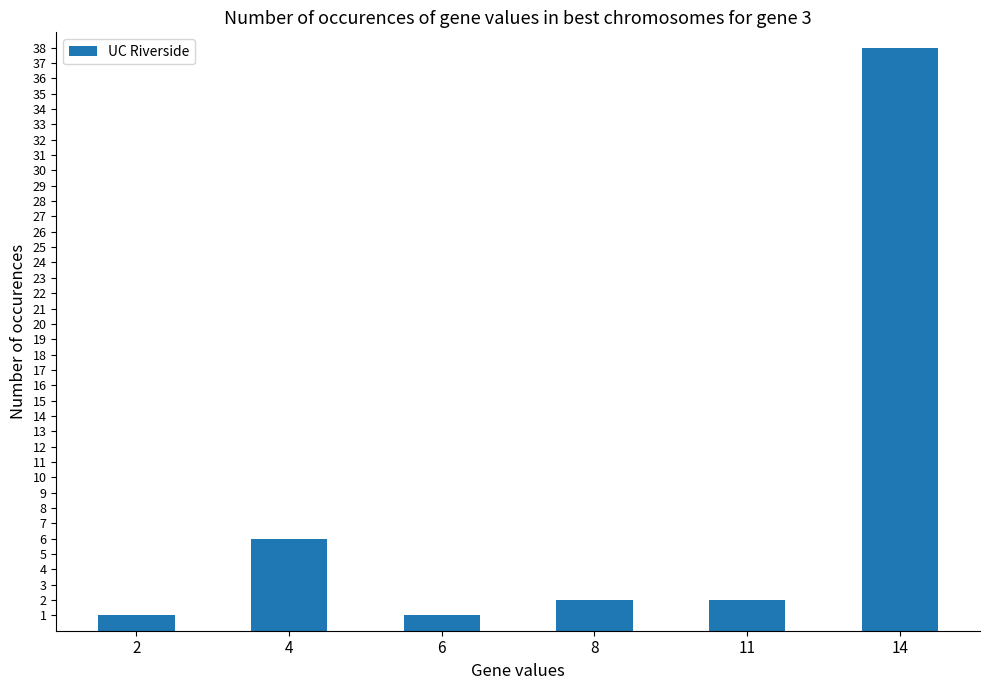

The value at 14 is 38. True or false?

True